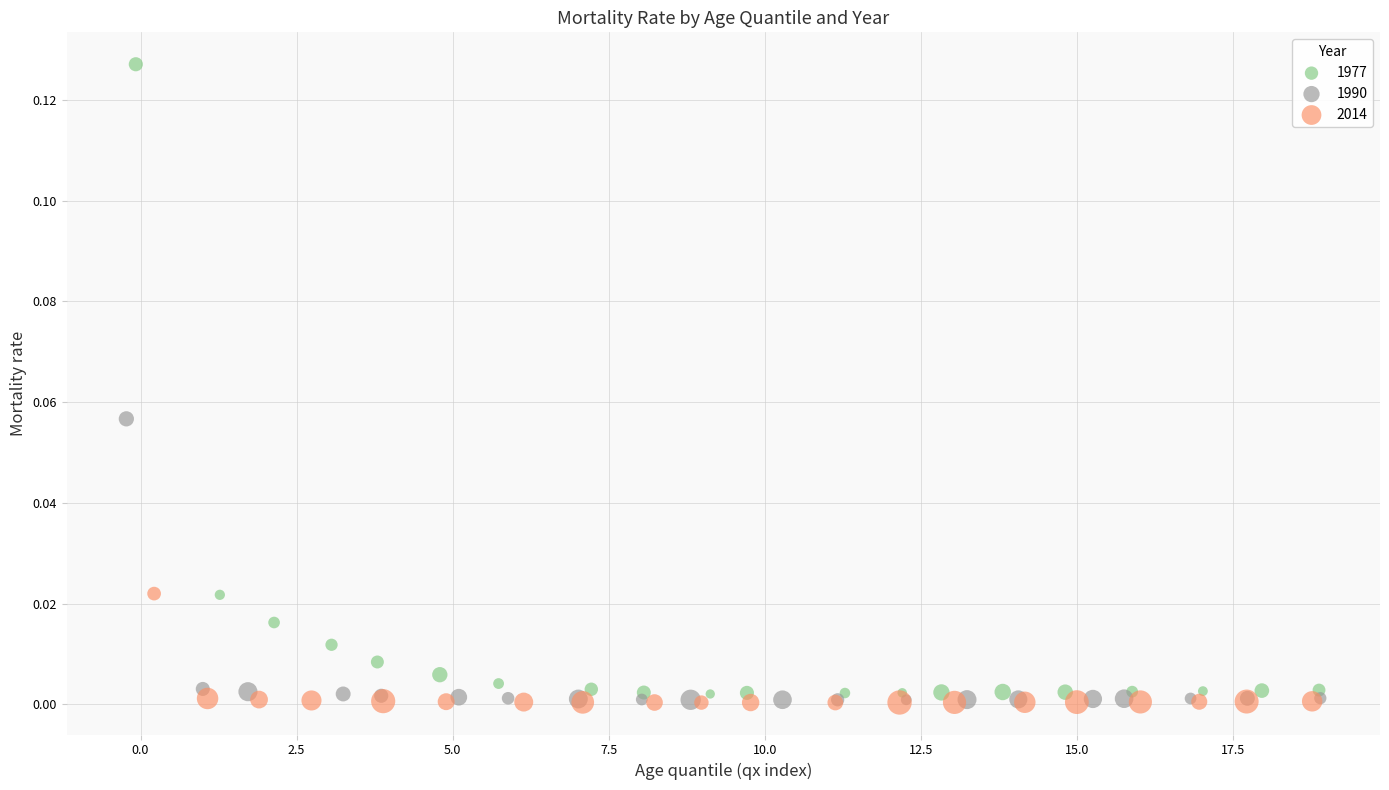

What are all the series names shown in the legend?

1977, 1990, 2014